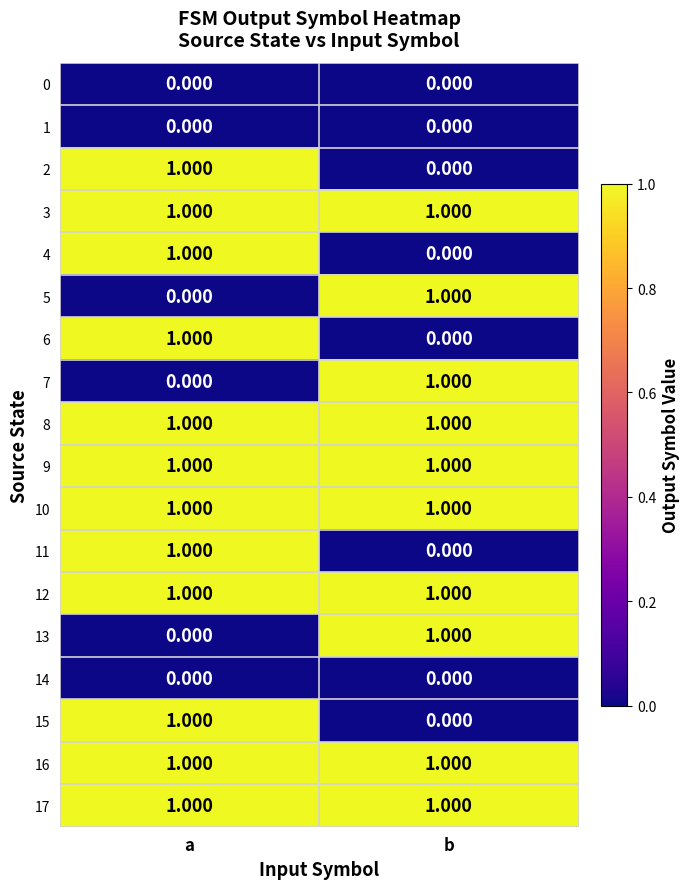

At which category is the sum across all series the highest?

a